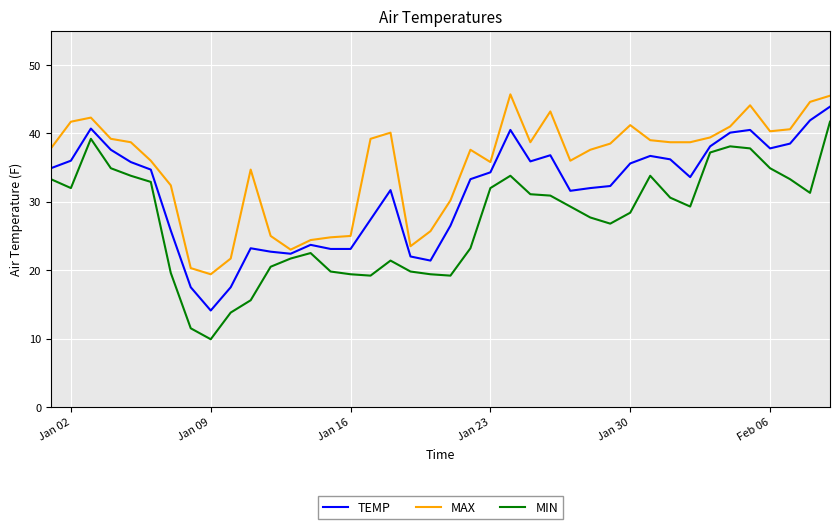

What is the lowest value of the MIN series?

9.9